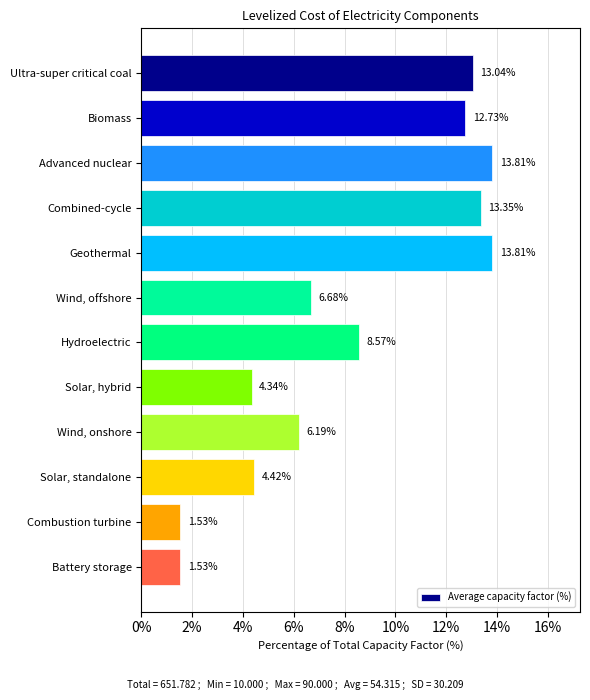

What is the sum of all values?

100.0